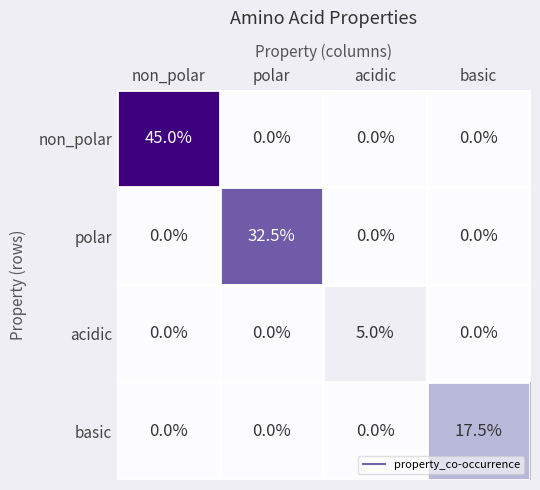

What is the difference between the maximum and second lowest values in the acidic series?

5.0